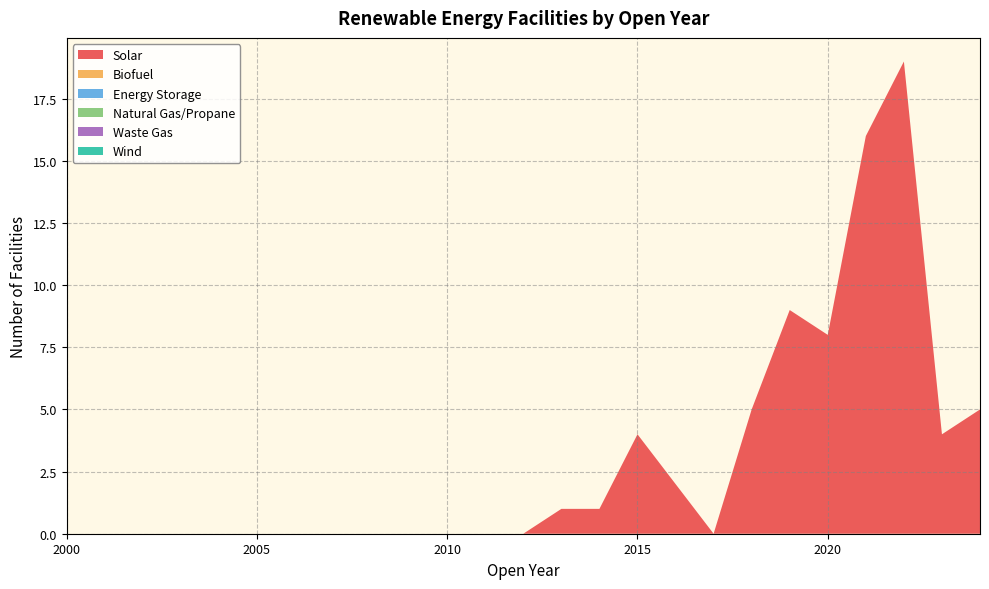

Reading left to right, list all the values displayed in this chart.

Solar: 2000=0	2001=0	2002=0	2003=0	2004=0	2005=0	2006=0	2007=0	2008=0	2009=0	2010=0	2011=0	2012=0	2013=1	2014=1	2015=4	2016=2	2017=0	2018=5	2019=9	2020=8	2021=16	2022=19	2023=4	2024=5
Biofuel: 2000=0	2001=0	2002=0	2003=0	2004=0	2005=0	2006=0	2007=0	2008=0	2009=0	2010=0	2011=0	2012=0	2013=0	2014=0	2015=0	2016=0	2017=0	2018=0	2019=0	2020=0	2021=0	2022=0	2023=0	2024=0
Energy Storage: 2000=0	2001=0	2002=0	2003=0	2004=0	2005=0	2006=0	2007=0	2008=0	2009=0	2010=0	2011=0	2012=0	2013=0	2014=0	2015=0	2016=0	2017=0	2018=0	2019=0	2020=0	2021=0	2022=0	2023=0	2024=0
Natural Gas/Propane: 2000=0	2001=0	2002=0	2003=0	2004=0	2005=0	2006=0	2007=0	2008=0	2009=0	2010=0	2011=0	2012=0	2013=0	2014=0	2015=0	2016=0	2017=0	2018=0	2019=0	2020=0	2021=0	2022=0	2023=0	2024=0
Waste Gas: 2000=0	2001=0	2002=0	2003=0	2004=0	2005=0	2006=0	2007=0	2008=0	2009=0	2010=0	2011=0	2012=0	2013=0	2014=0	2015=0	2016=0	2017=0	2018=0	2019=0	2020=0	2021=0	2022=0	2023=0	2024=0
Wind: 2000=0	2001=0	2002=0	2003=0	2004=0	2005=0	2006=0	2007=0	2008=0	2009=0	2010=0	2011=0	2012=0	2013=0	2014=0	2015=0	2016=0	2017=0	2018=0	2019=0	2020=0	2021=0	2022=0	2023=0	2024=0